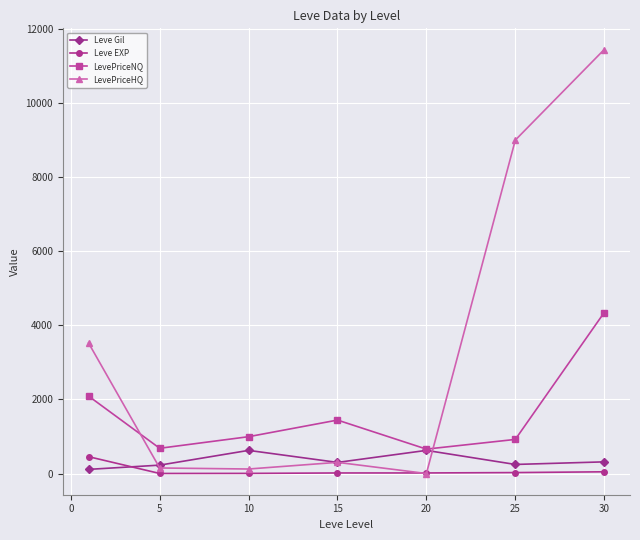

How many data points in LevePriceNQ are less than 994?

3